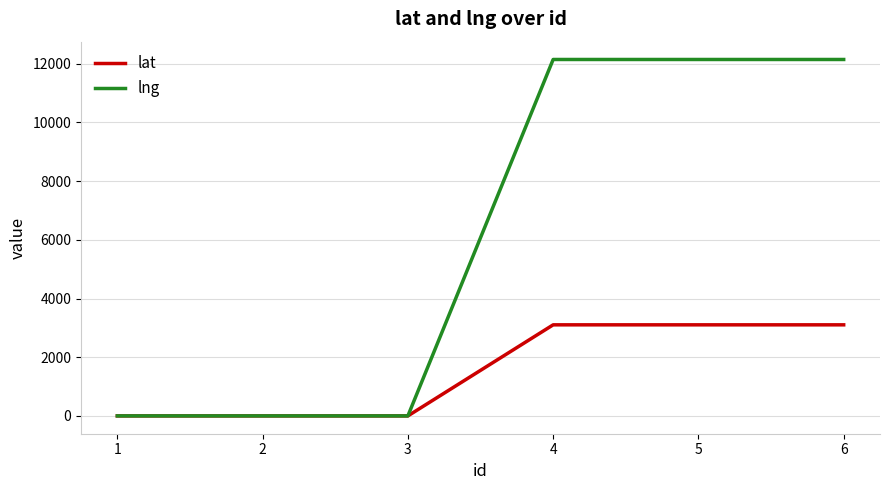

True or false: lat has a value of -1552.7 at 2.

False